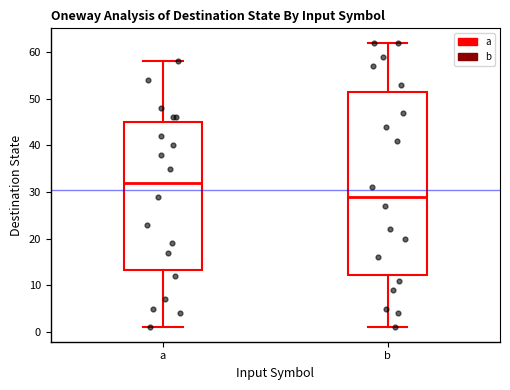

Reading left to right, read every box against the y-axis: the position of its median line, the range the box covers, and the ends of its whiskers. The values are not printed on the chart, so give them approximately, as read against the axis.

a: median 32, box 13 to 45, whiskers 1 to 58
b: median 29, box 12 to 52, whiskers 1 to 62